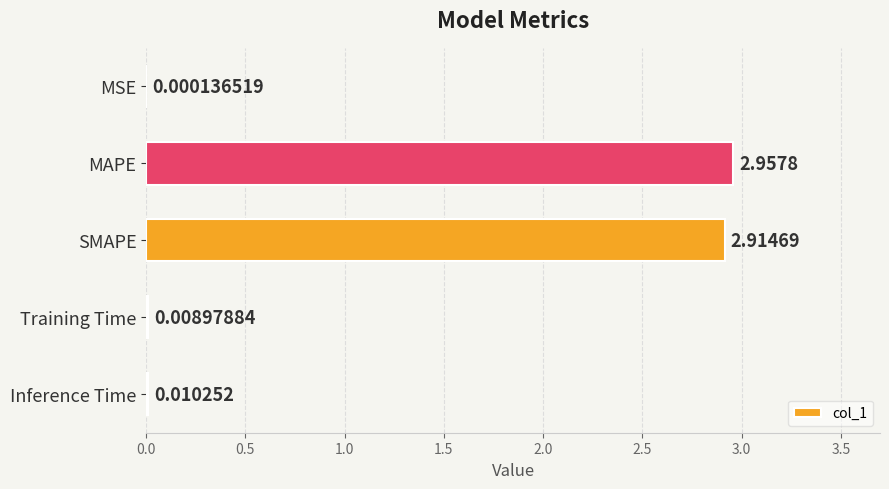

Which category has the highest value across all series?

MAPE